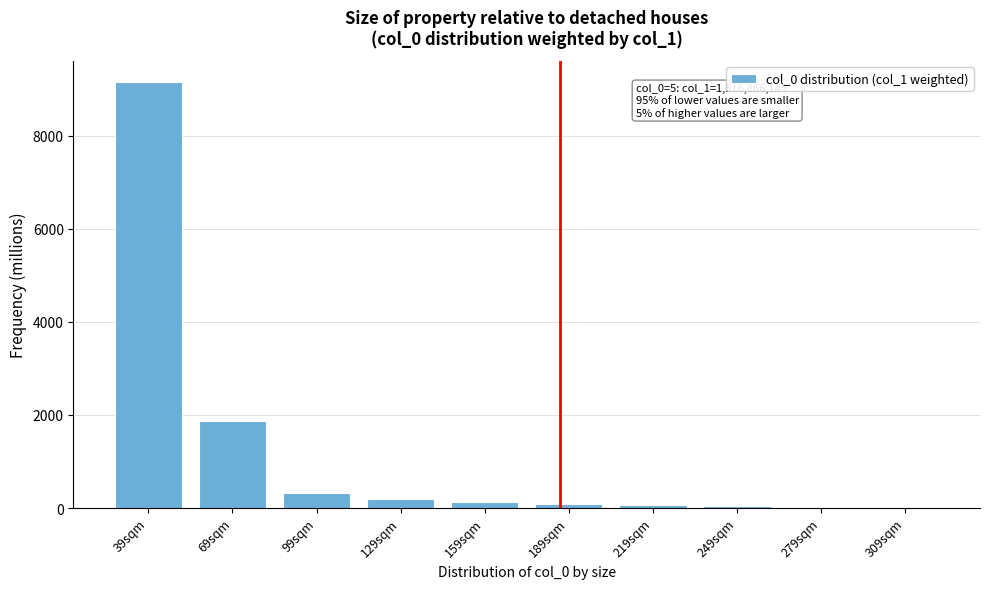

Is it true that the value at 69sqm is 2504.8?

False